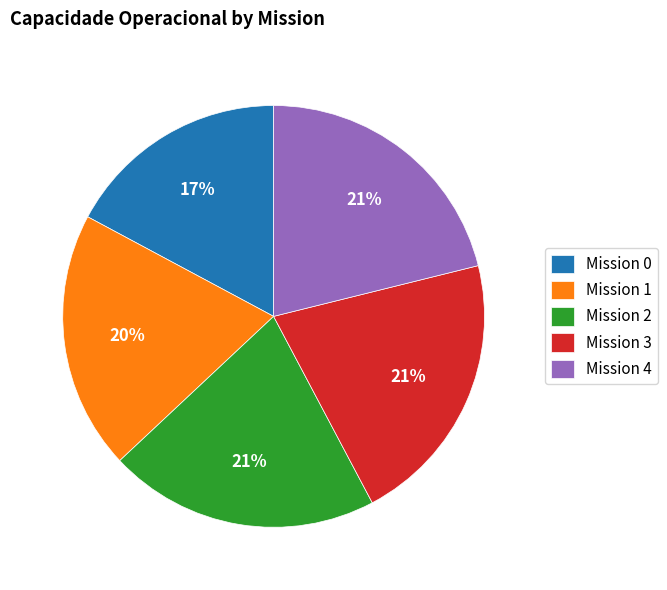

To the nearest percent, what is the combined percentage of Mission 1 and Mission 0?

37%